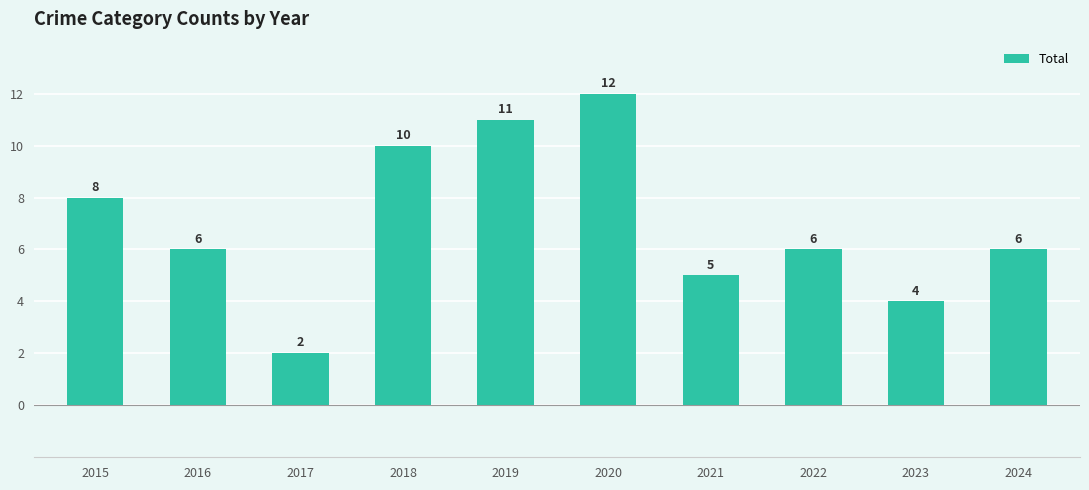

What is the ratio of the value at 2015 to the value at 2023?

2.0